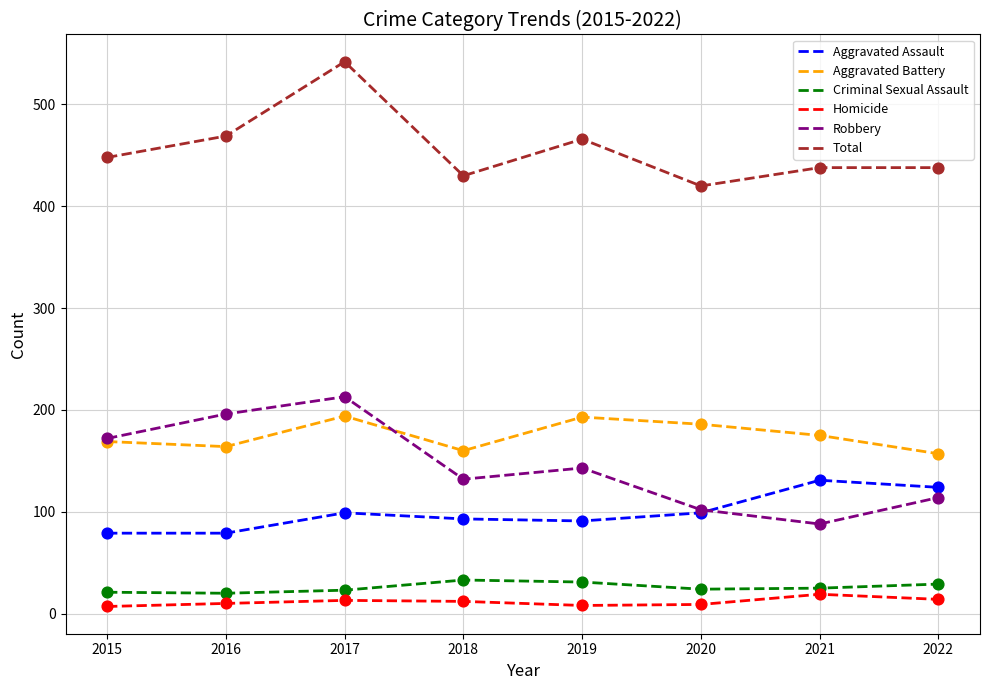

At how many categories does at least one series exceed 226?

8